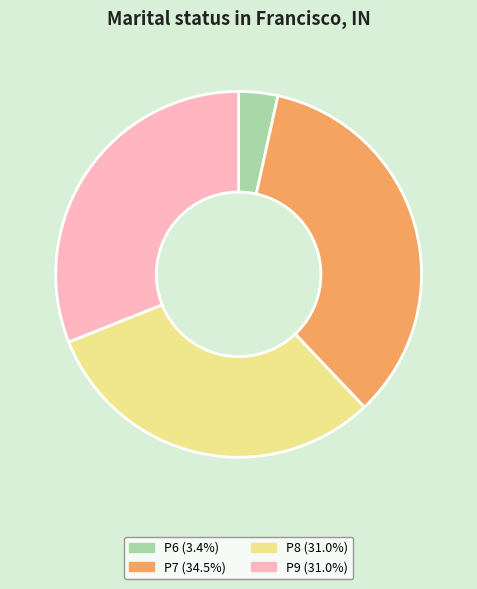

Do P7 and P8 together represent more than half of the pie?

Yes